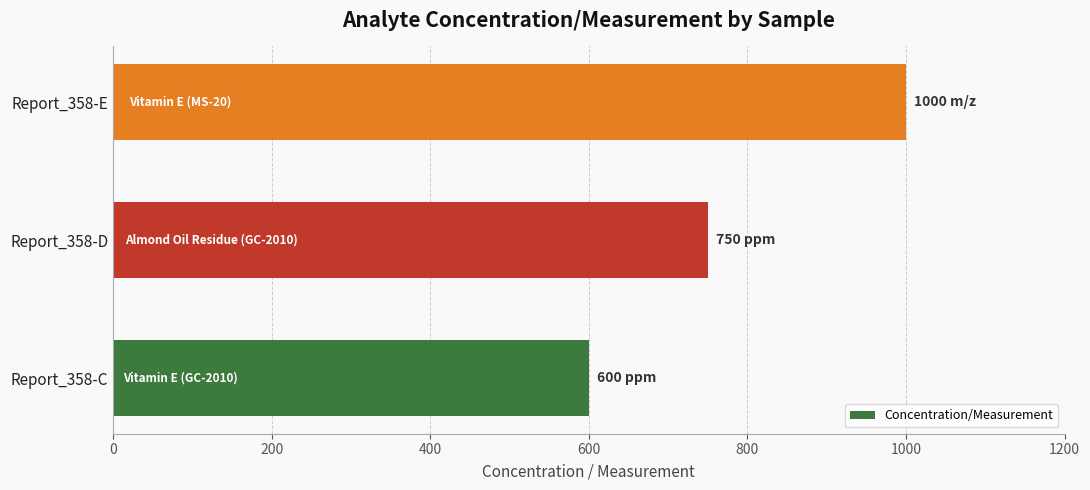

Is it true that the value at Report_358-E is 1322?

False